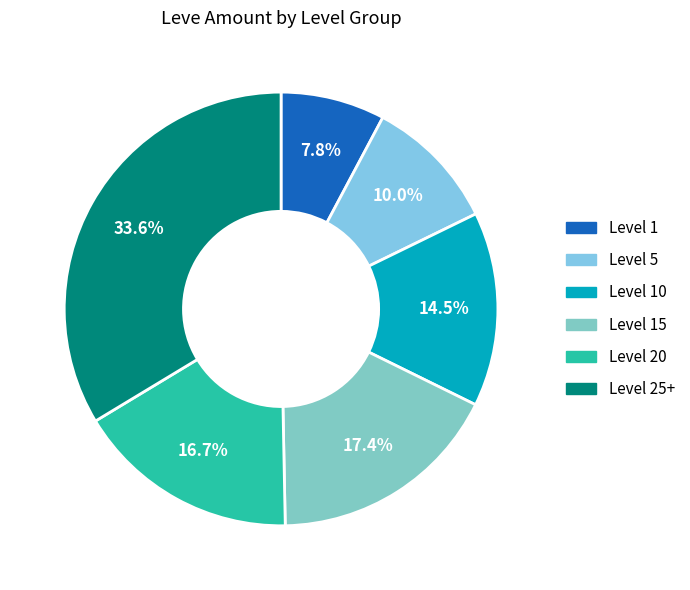

Count the number of slices in the pie.

6